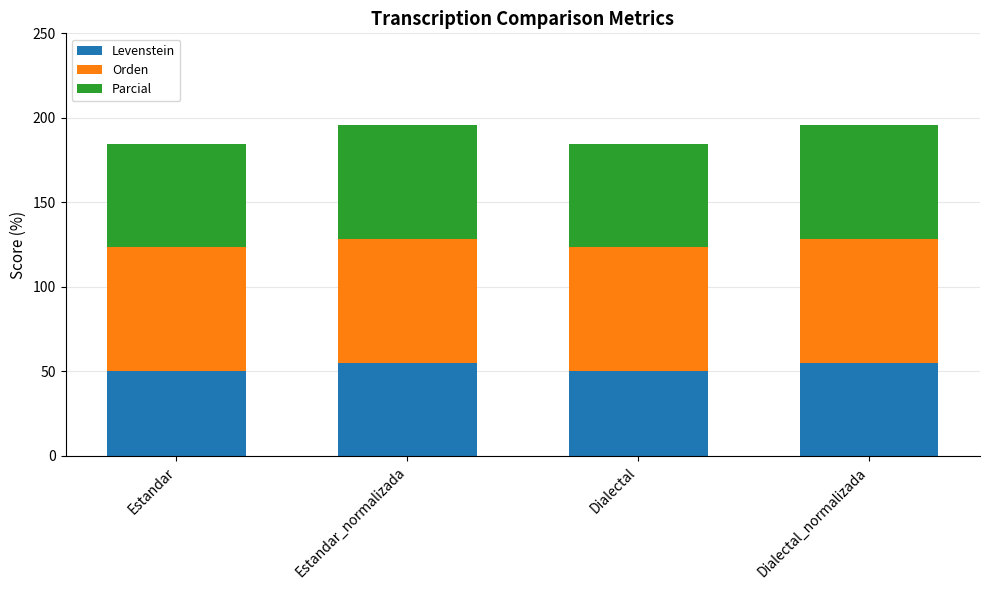

Read the Levenstein value at Estandar.

50.0